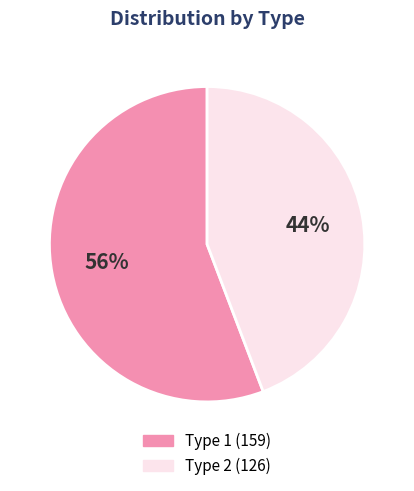

To the nearest percent, what percentage of the pie is Type 2?

44%